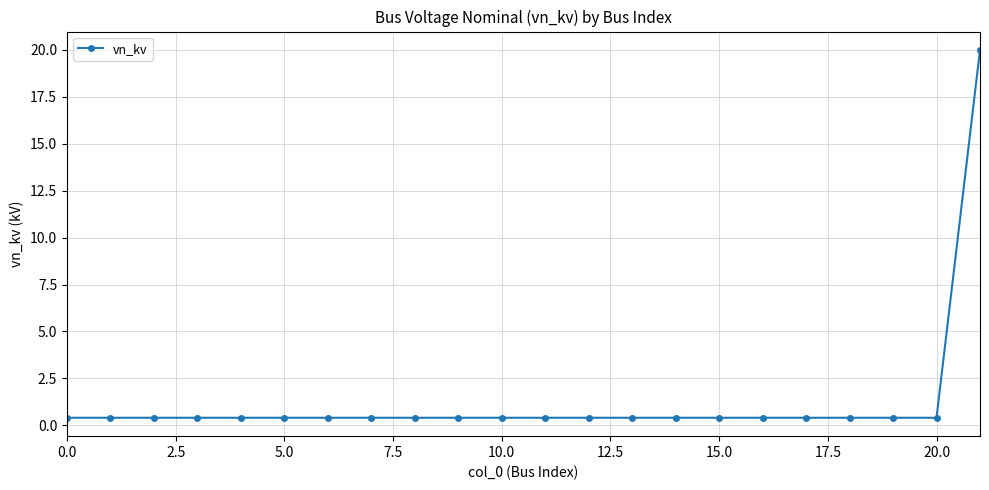

What is the difference between the maximum and minimum values?

19.6